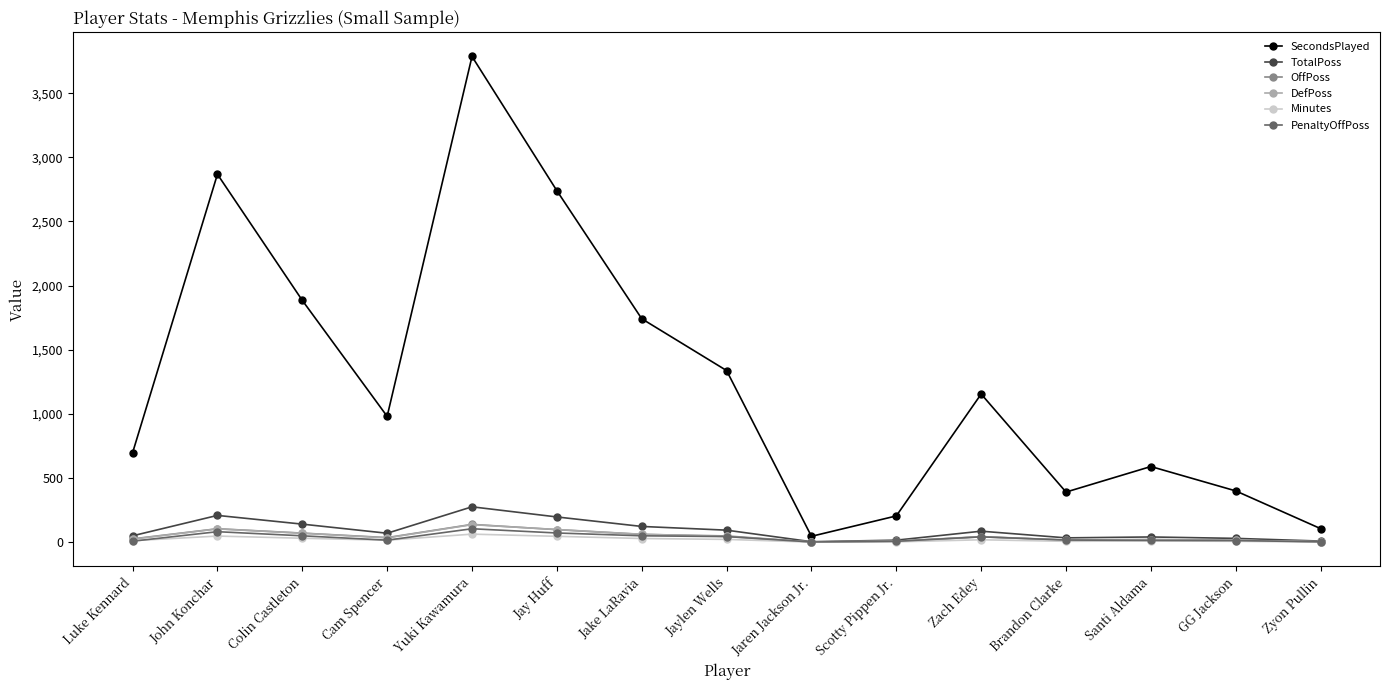

What is the value of the TotalPoss point at the 10th from the left?

16